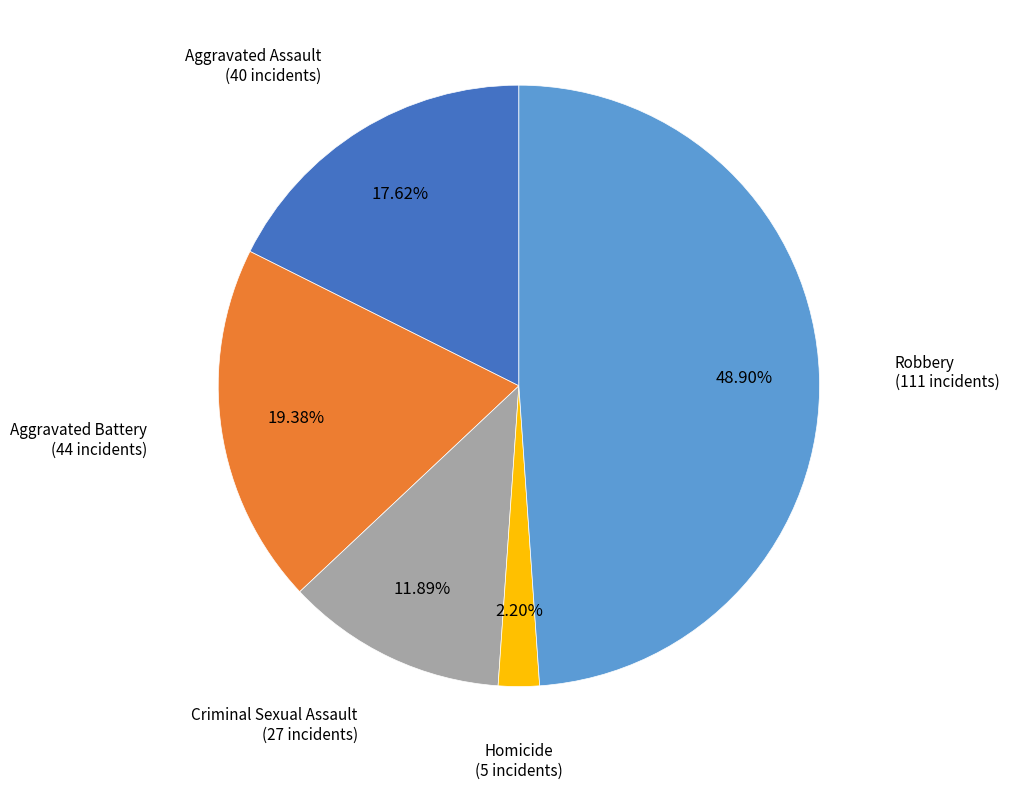

Is there a majority slice in this chart?

No